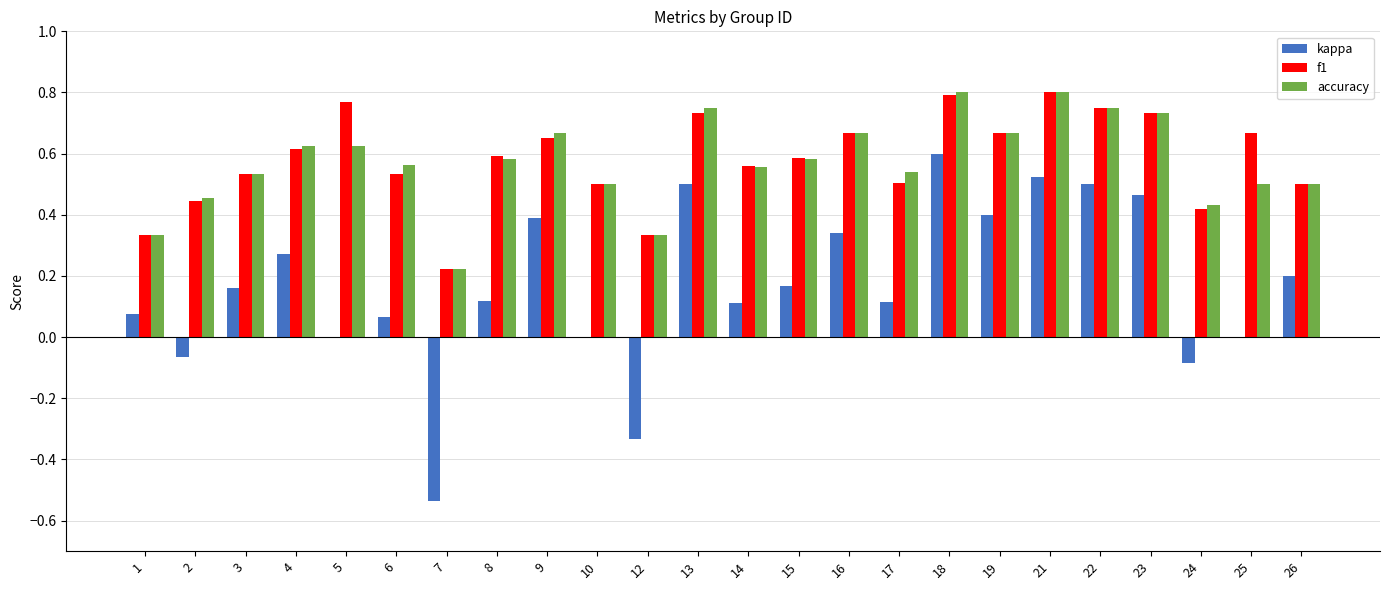

What is the sum of the f1 values at 6 and 4?

1.1